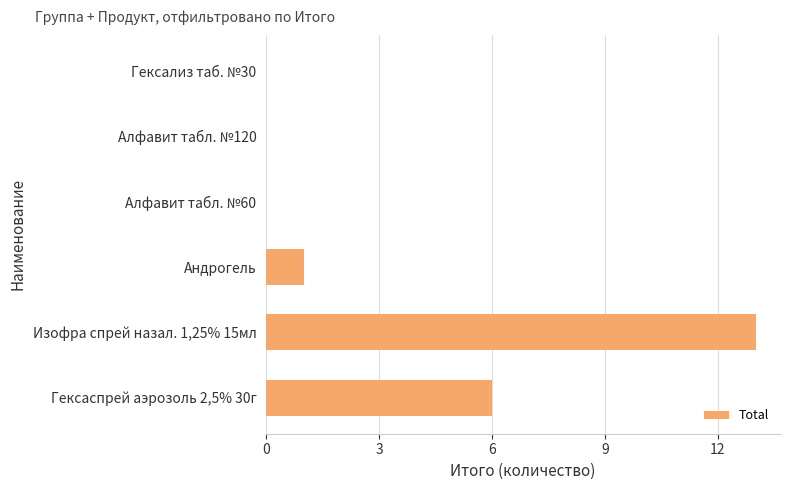

How many data points does each series have?

6